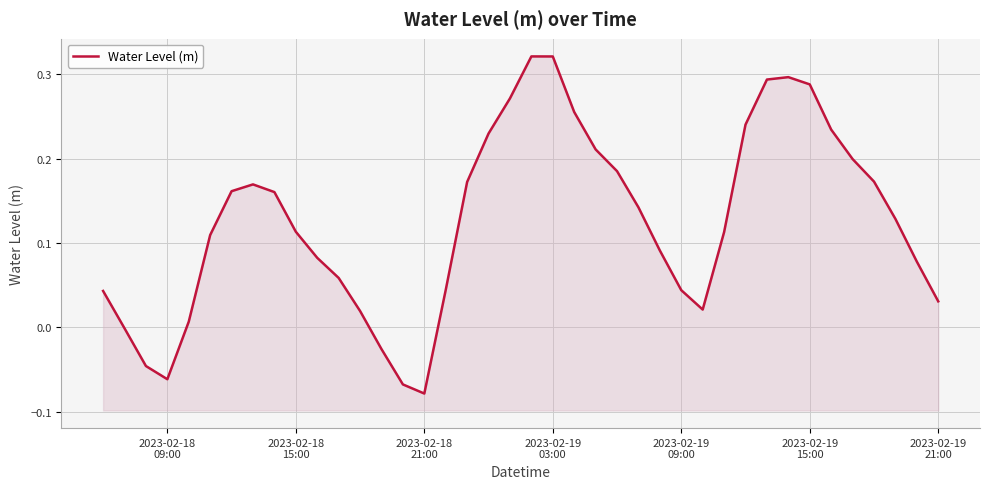

What is the sum of all values?

5.0